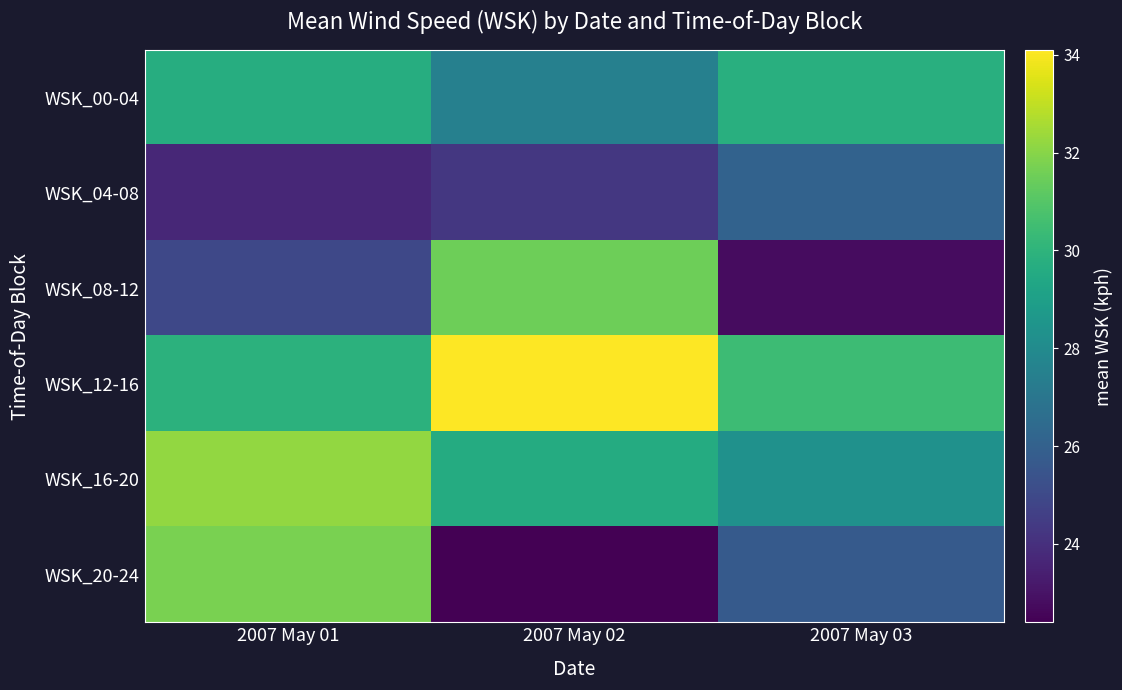

Which series has the widest spread of values?

WSK_20-24